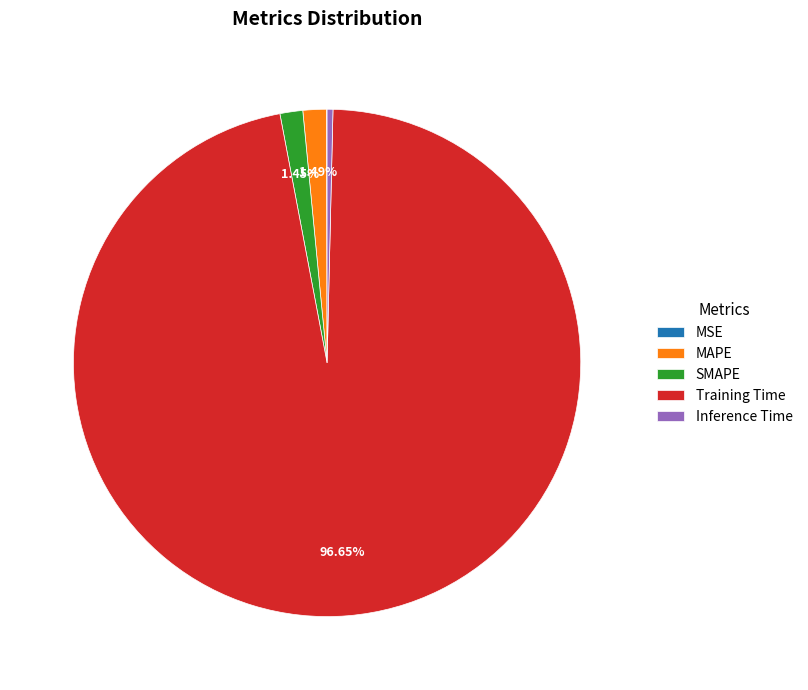

Does Training Time represent more than half of the total?

Yes